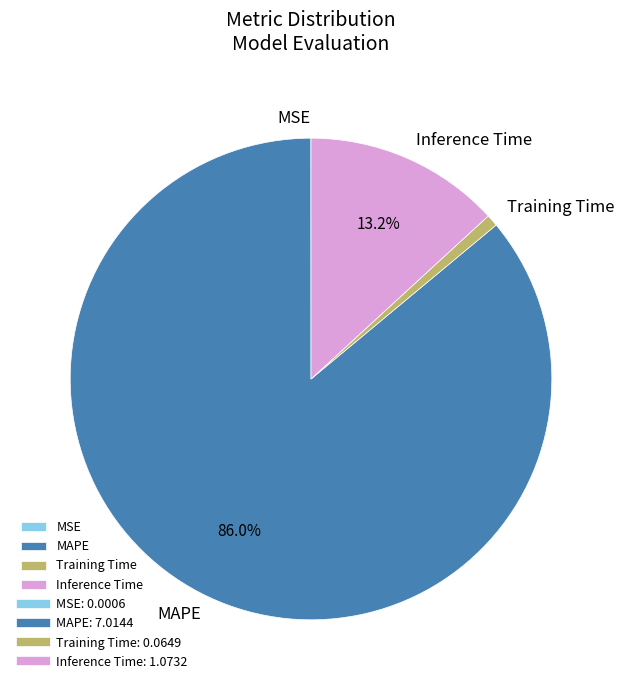

What percentage is the MAPE slice, to the nearest percent?

86%